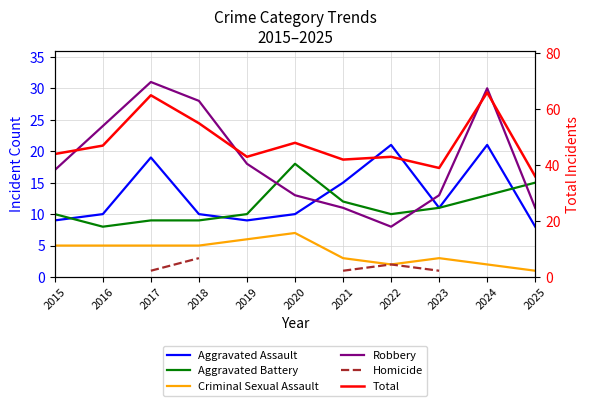

Is it true that Robbery equals 13.0 at 2023?

True